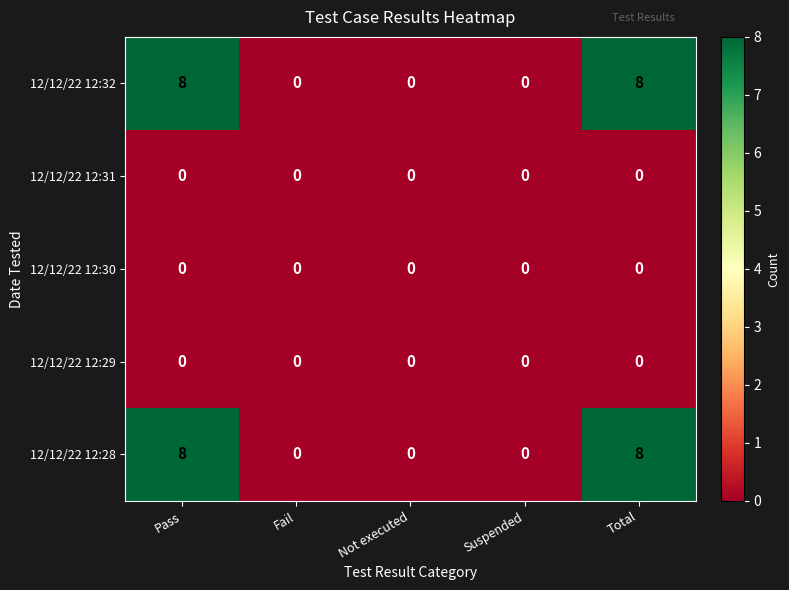

Is the value of 12/12/22 12:32 at Total greater than the value of 12/12/22 12:31 at Pass?

Yes